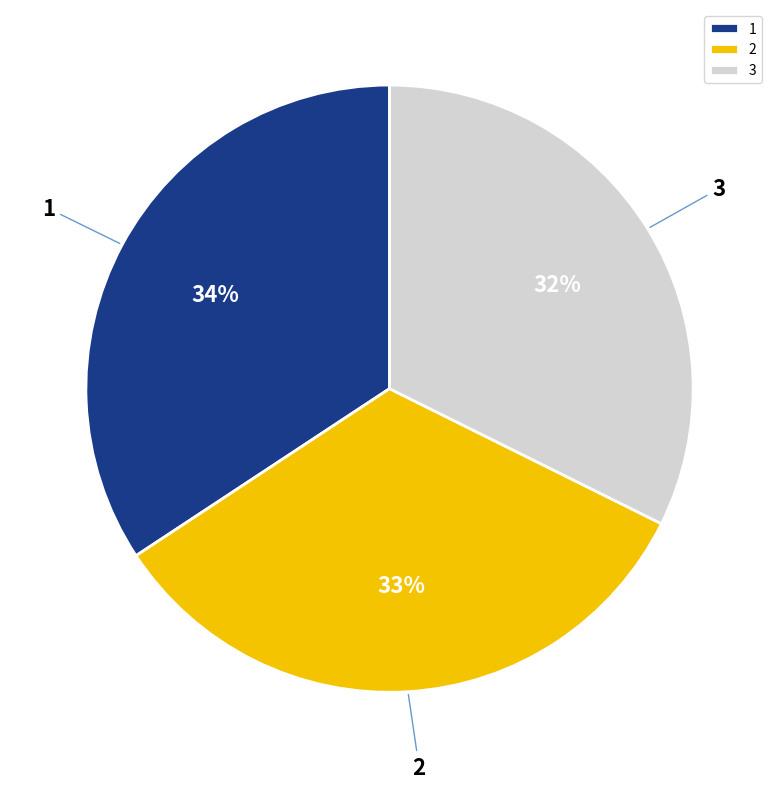

What is the smallest slice in the pie chart?

3